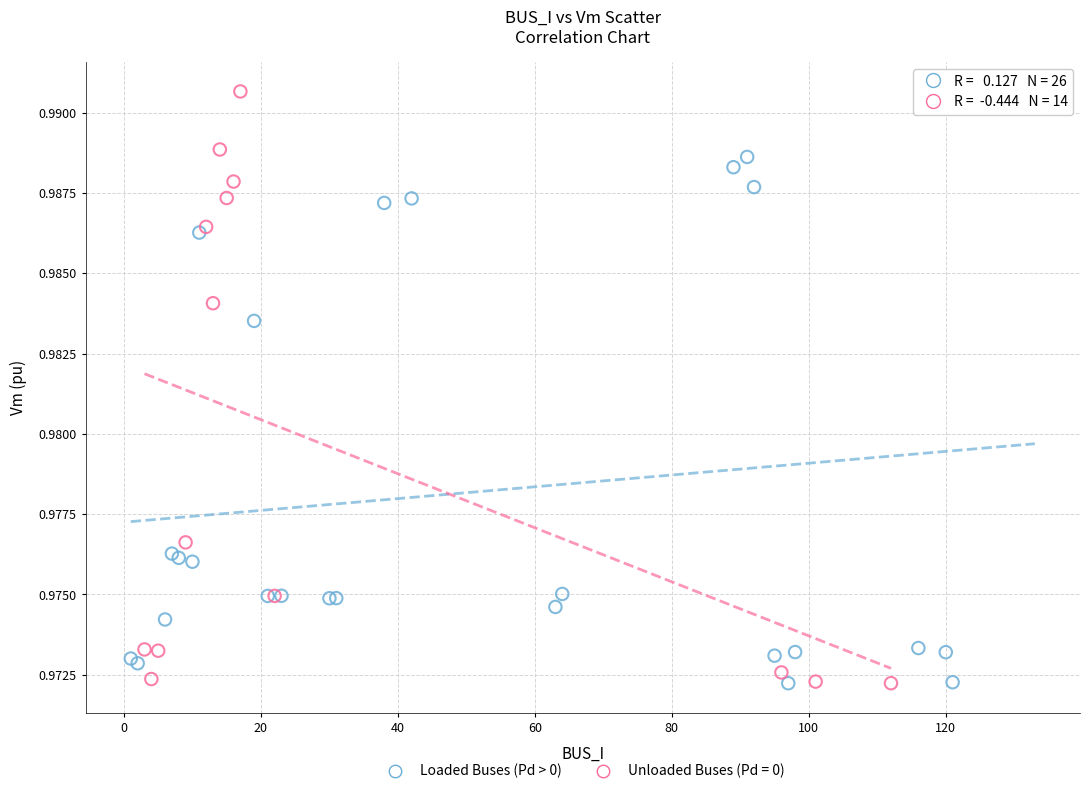

What are all the series names shown in the legend?

Loaded Buses (Pd > 0), Unloaded Buses (Pd = 0)